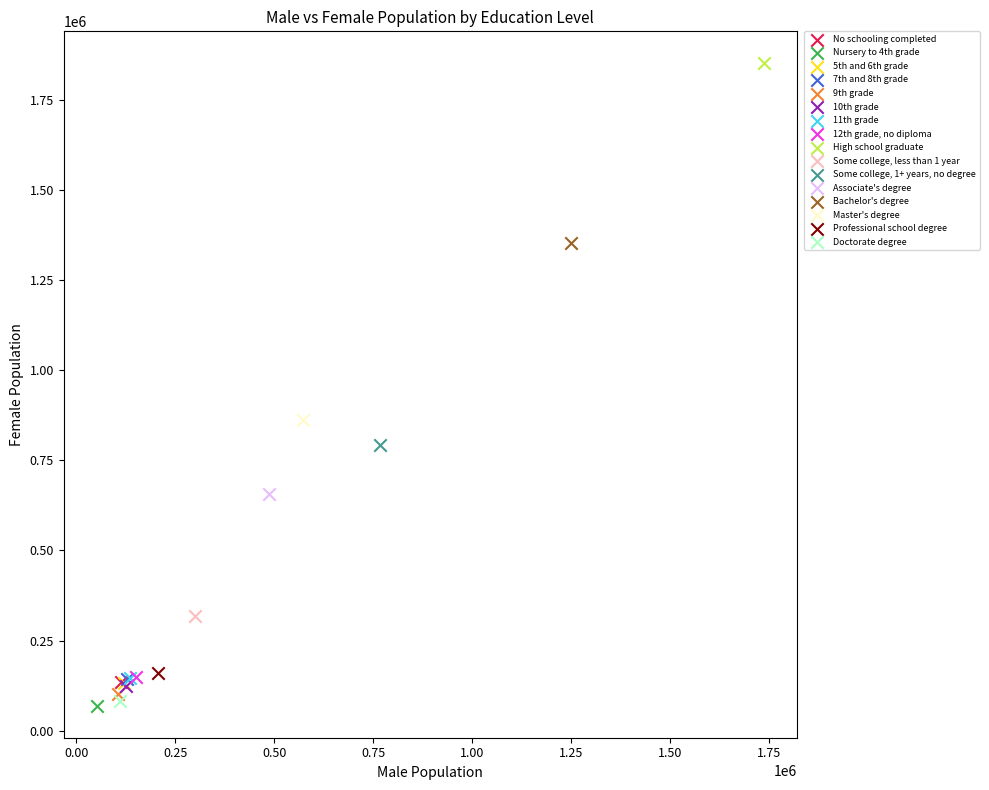

Which series reaches the maximum Y coordinate?

High school graduate